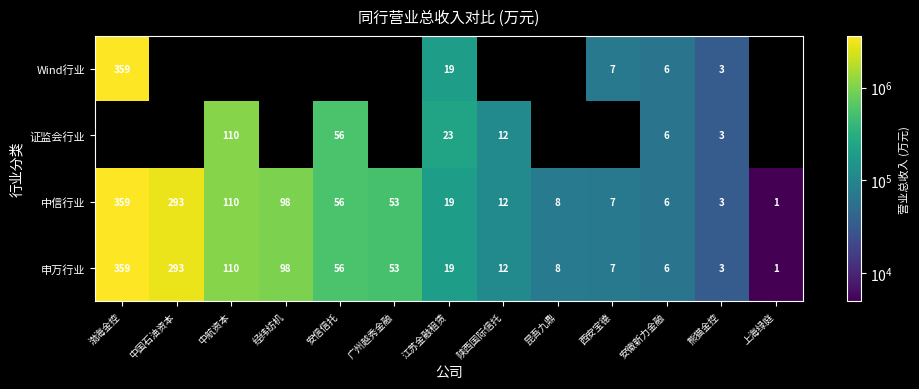

At how many categories does at least one series exceed 2003845?

2